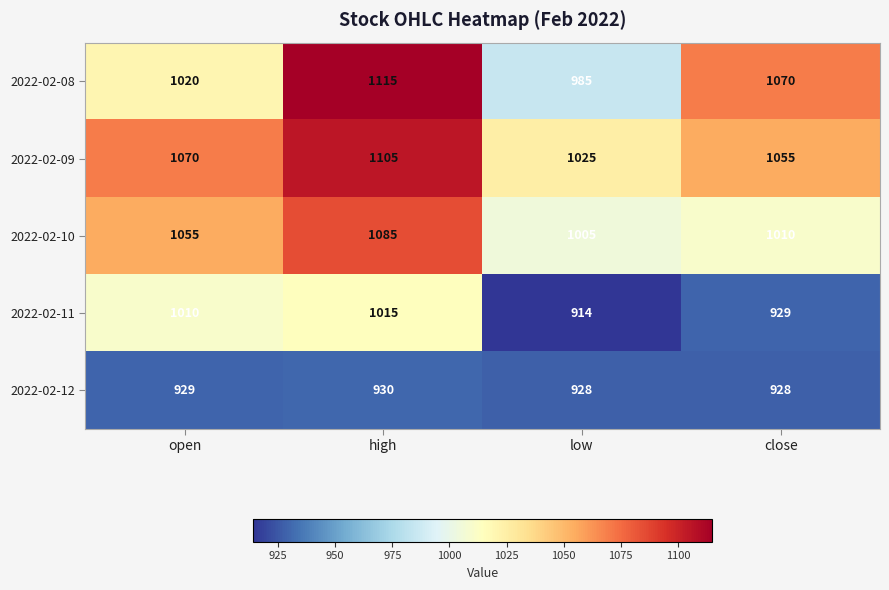

List the series in order of their peak value, highest first.

2022-02-08, 2022-02-09, 2022-02-10, 2022-02-11, 2022-02-12